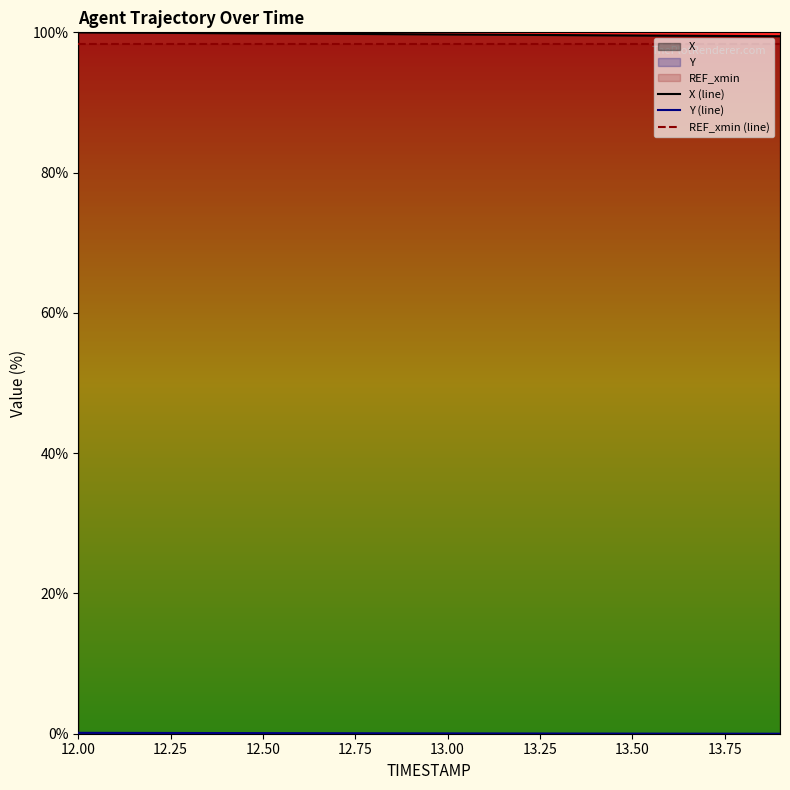

What is the total value across all series at 13.00?

198.1